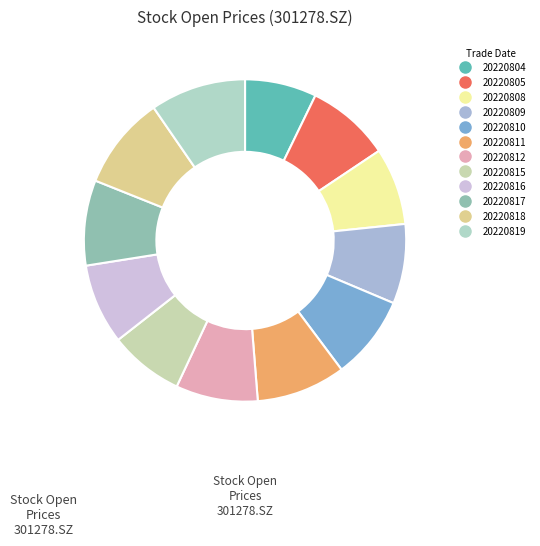

Which slice is the smallest?

20220804